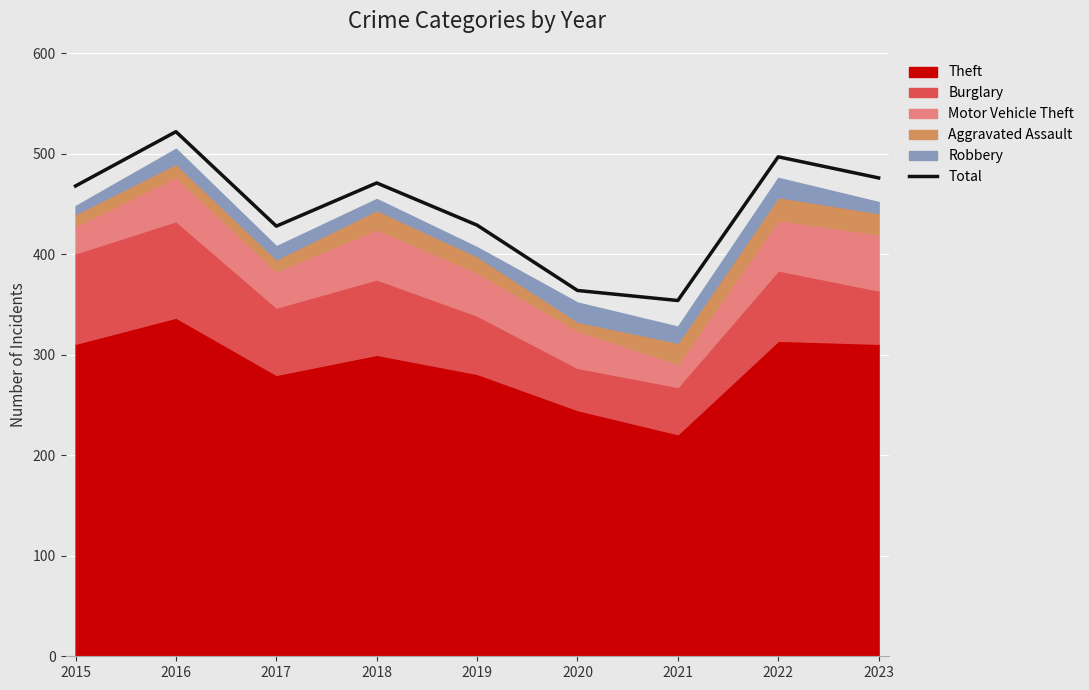

The chart shows a value of 476 at 2023. True or false?

True